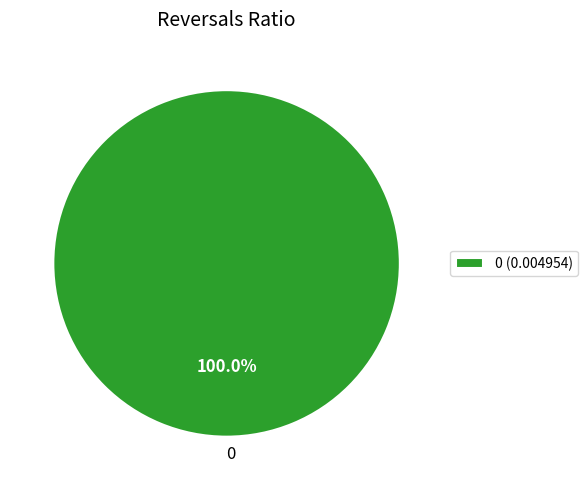

Is there a majority slice in this chart?

Yes